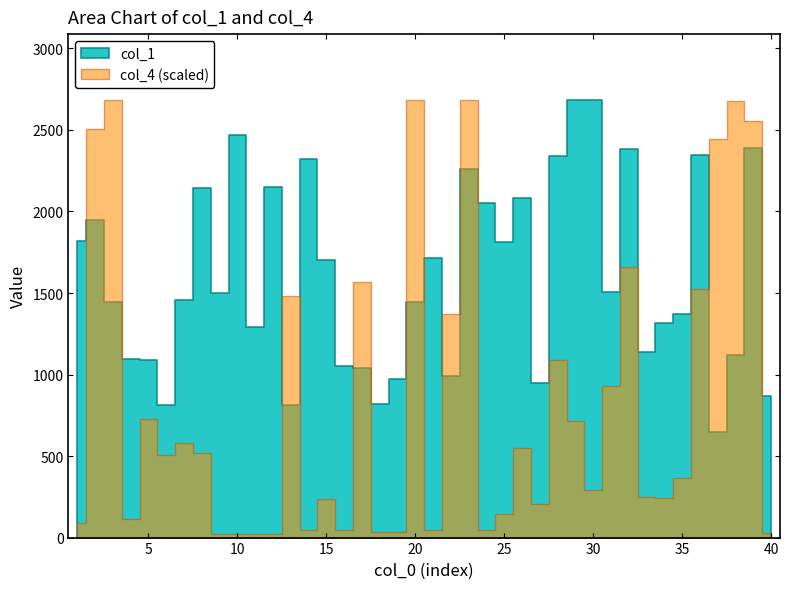

How many lines are shown in the chart?

2